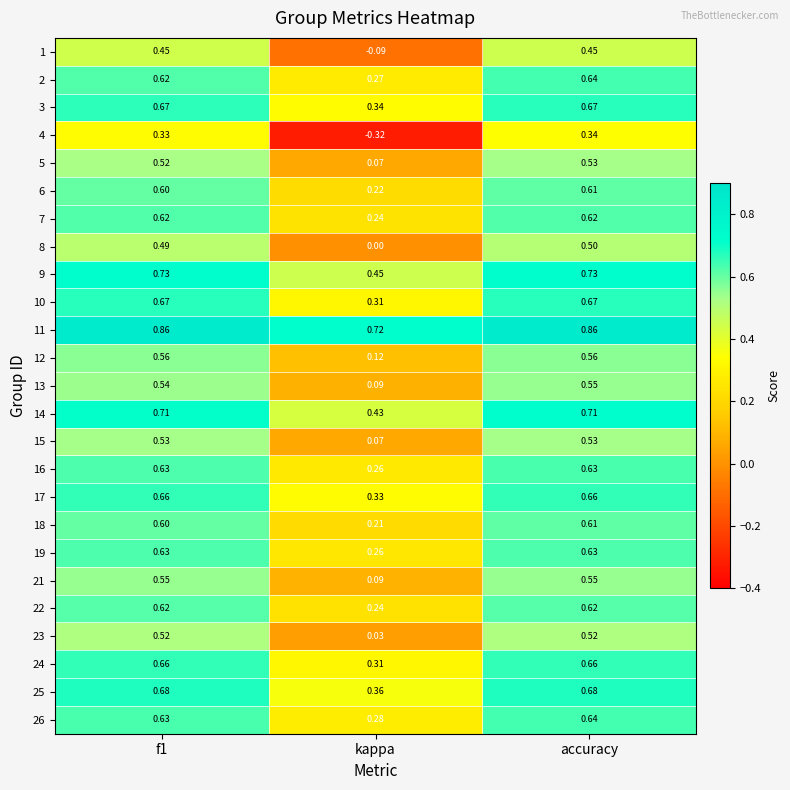

Count the number of data series in this chart.

25